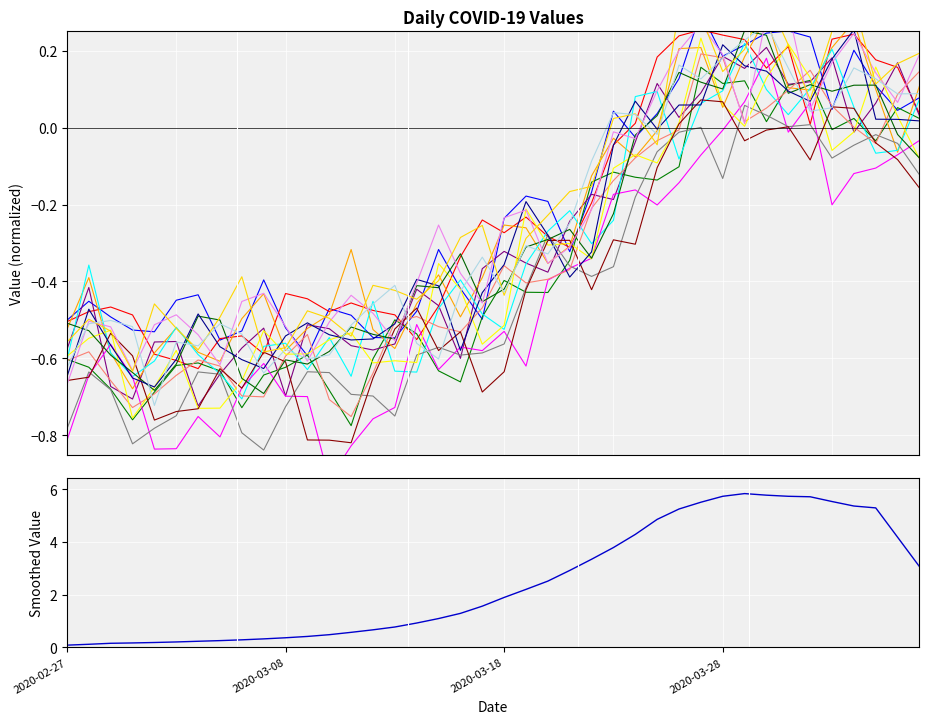

Reading left to right, extract all data points from this chart.

2020-02-27=0.1	2020-02-28=0.1	2020-02-29=0.2	2020-03-01=0.2	2020-03-02=0.2	2020-03-03=0.2	2020-03-04=0.2	2020-03-05=0.3	2020-03-06=0.3	2020-03-07=0.3	2020-03-08=0.4	2020-03-09=0.4	2020-03-10=0.5	2020-03-11=0.6	2020-03-12=0.7	2020-03-13=0.8	2020-03-14=0.9	2020-03-15=1.1	2020-03-16=1.3	2020-03-17=1.6	2020-03-18=1.9	2020-03-19=2.2	2020-03-20=2.5	2020-03-21=2.9	2020-03-22=3.3	2020-03-23=3.8	2020-03-24=4.3	2020-03-25=4.9	2020-03-26=5.3	2020-03-27=5.5	2020-03-28=5.7	2020-03-29=5.8	2020-03-30=5.8	2020-03-31=5.7	2020-04-01=5.7	2020-04-02=5.5	2020-04-03=5.4	2020-04-04=5.3	2020-04-05=4.2	2020-04-06=3.1